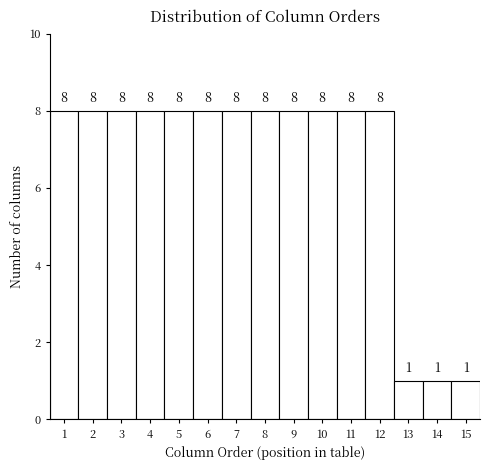

Reading left to right, transcribe this chart: for each bar, give the range it covers on the x-axis and its height.

0.5 to 1.5: 8
1.5 to 2.5: 8
2.5 to 3.5: 8
3.5 to 4.5: 8
4.5 to 5.5: 8
5.5 to 6.5: 8
6.5 to 7.5: 8
7.5 to 8.5: 8
8.5 to 9.5: 8
9.5 to 10.5: 8
10.5 to 11.5: 8
11.5 to 12.5: 8
12.5 to 13.5: 1
13.5 to 14.5: 1
14.5 to 15.5: 1